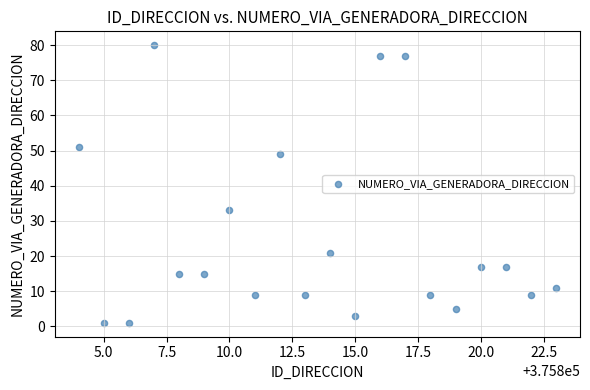

What Y value in the scatter plot is closest to 40?

33